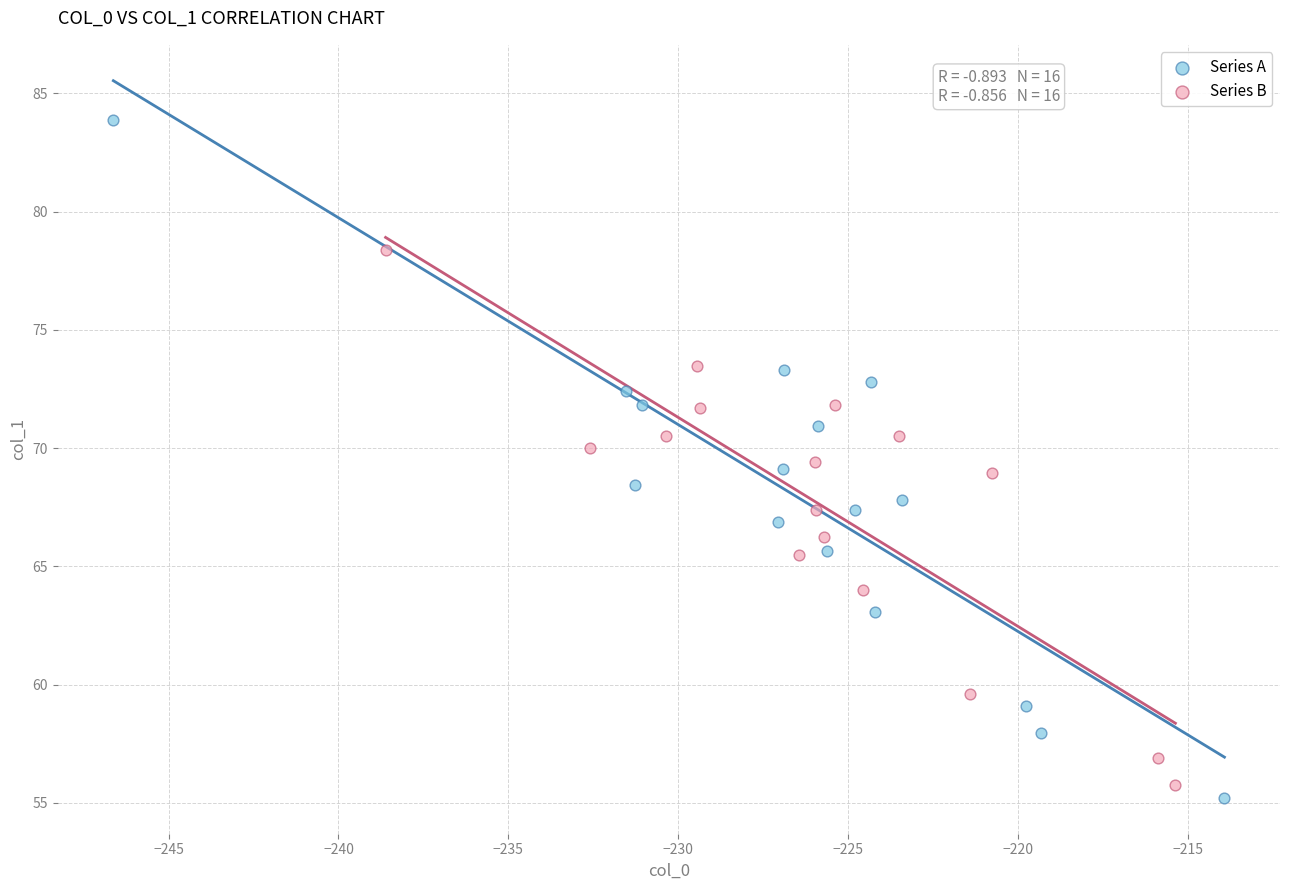

What are all the series names shown in the legend?

Series A, Series B